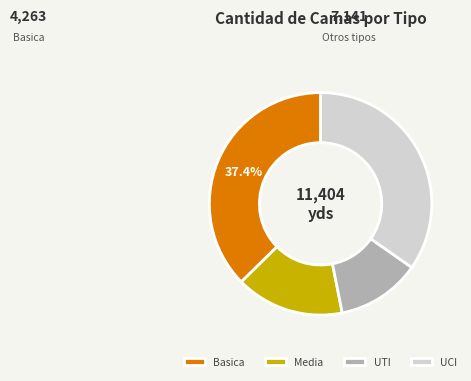

Rank the categories by value from highest to lowest.

Basica, UCI, Media, UTI